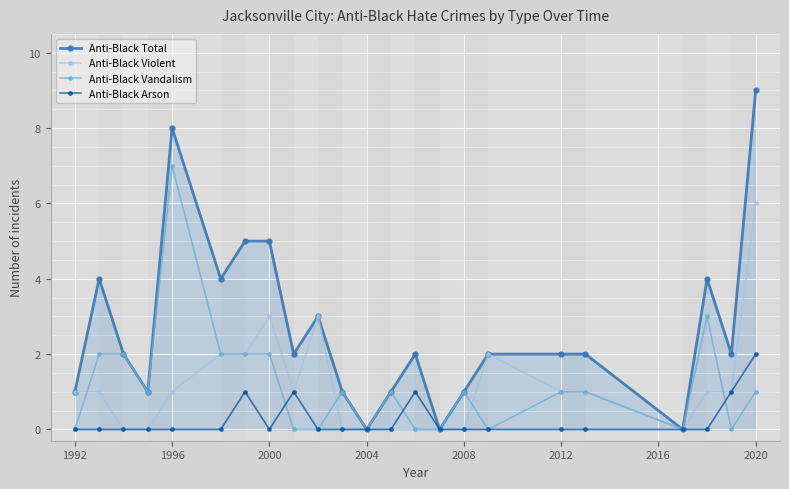

How many data points does each series have?

23